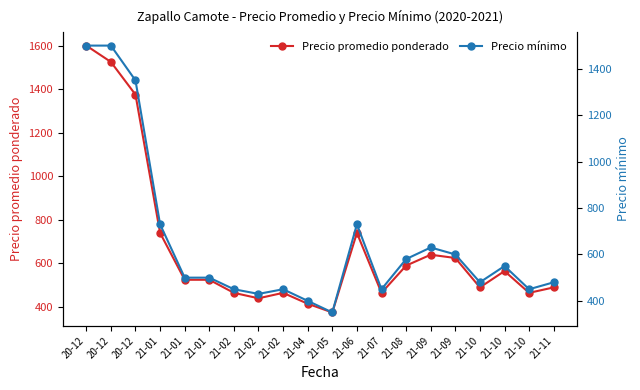

What is the smallest value displayed?

350